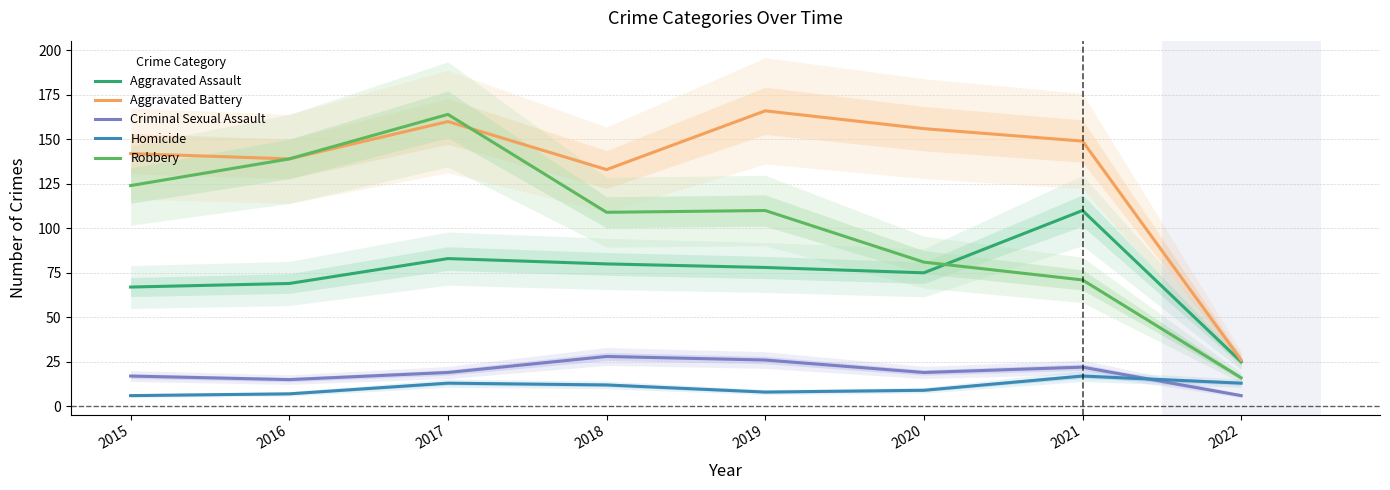

What value does the Criminal Sexual Assault series have at 2016, to the nearest 10?

20